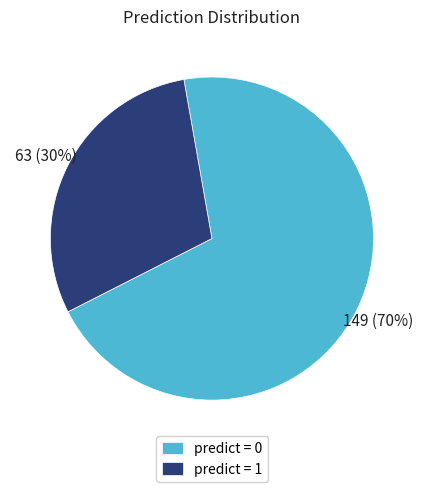

Between predict = 0 and predict = 1, which is larger?

predict = 0